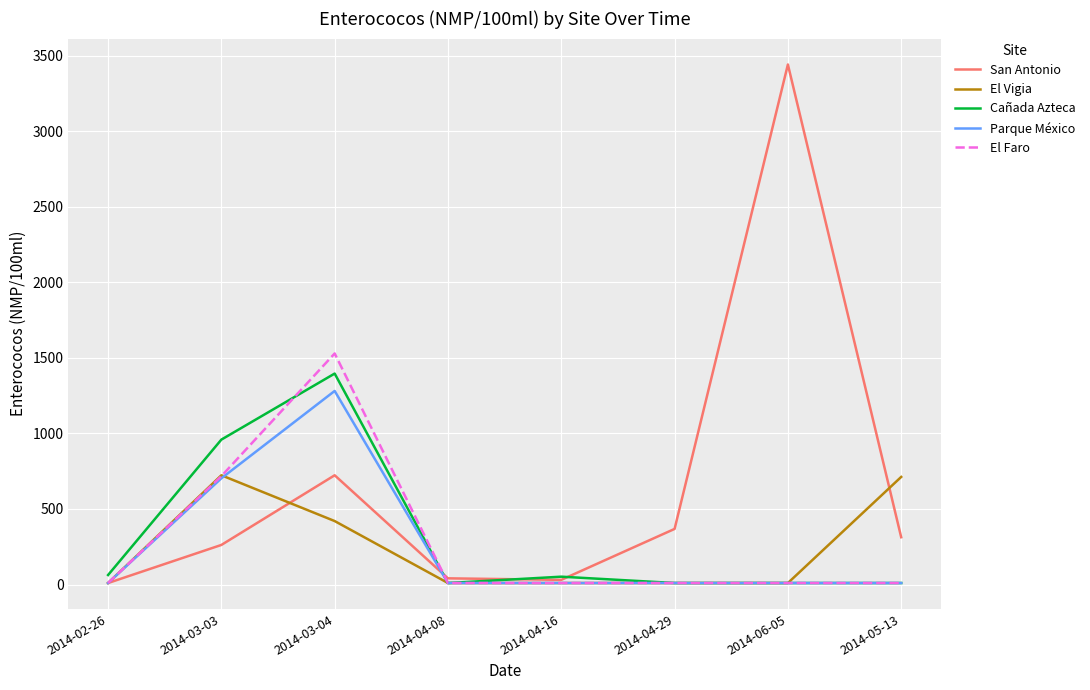

Which category has the highest value in the Parque México series?

2014-03-04